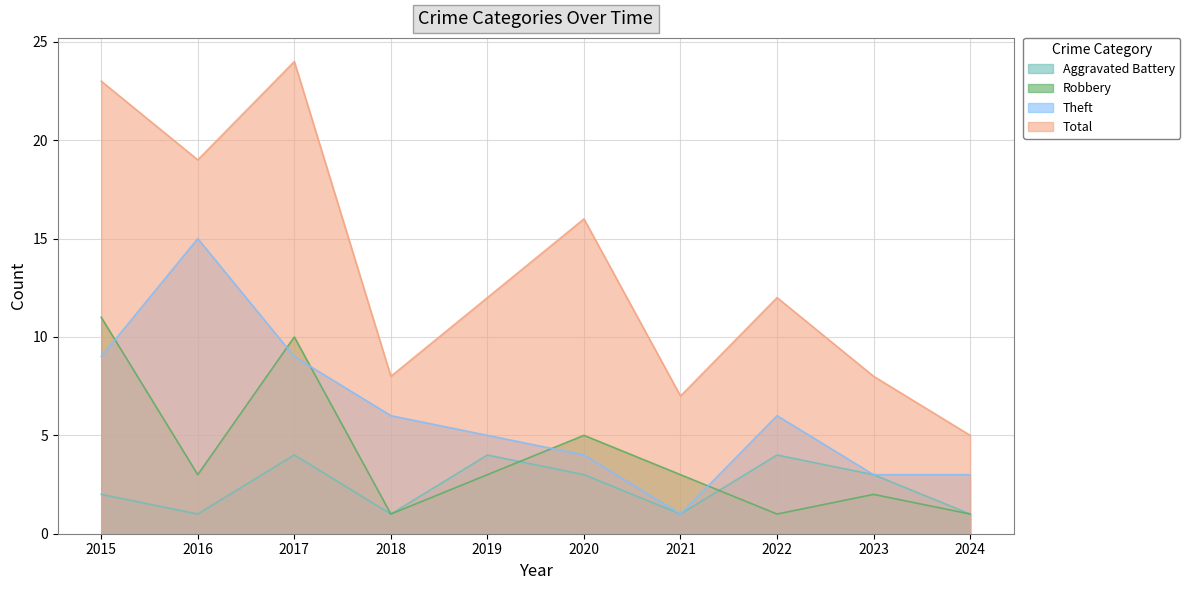

Which category has the highest value in the Total series?

2017